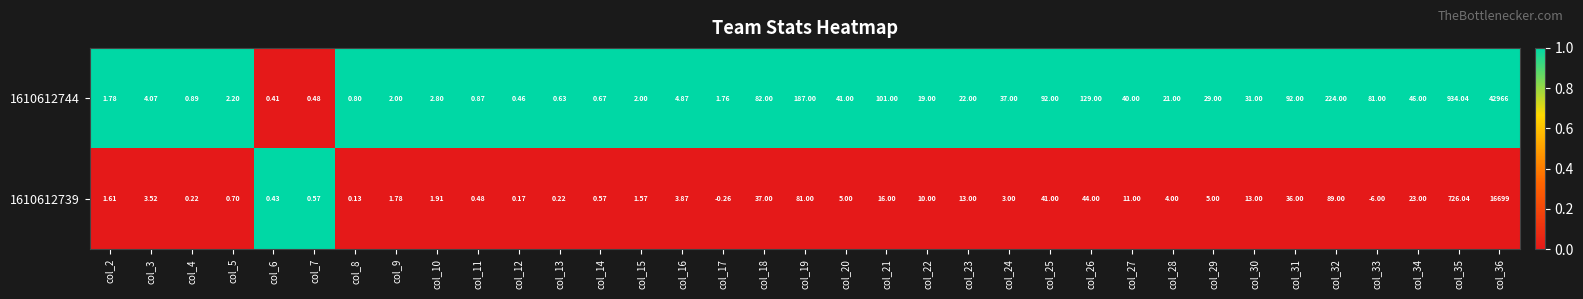

At col_32, list the series in order from smallest to largest.

1610612739, 1610612744